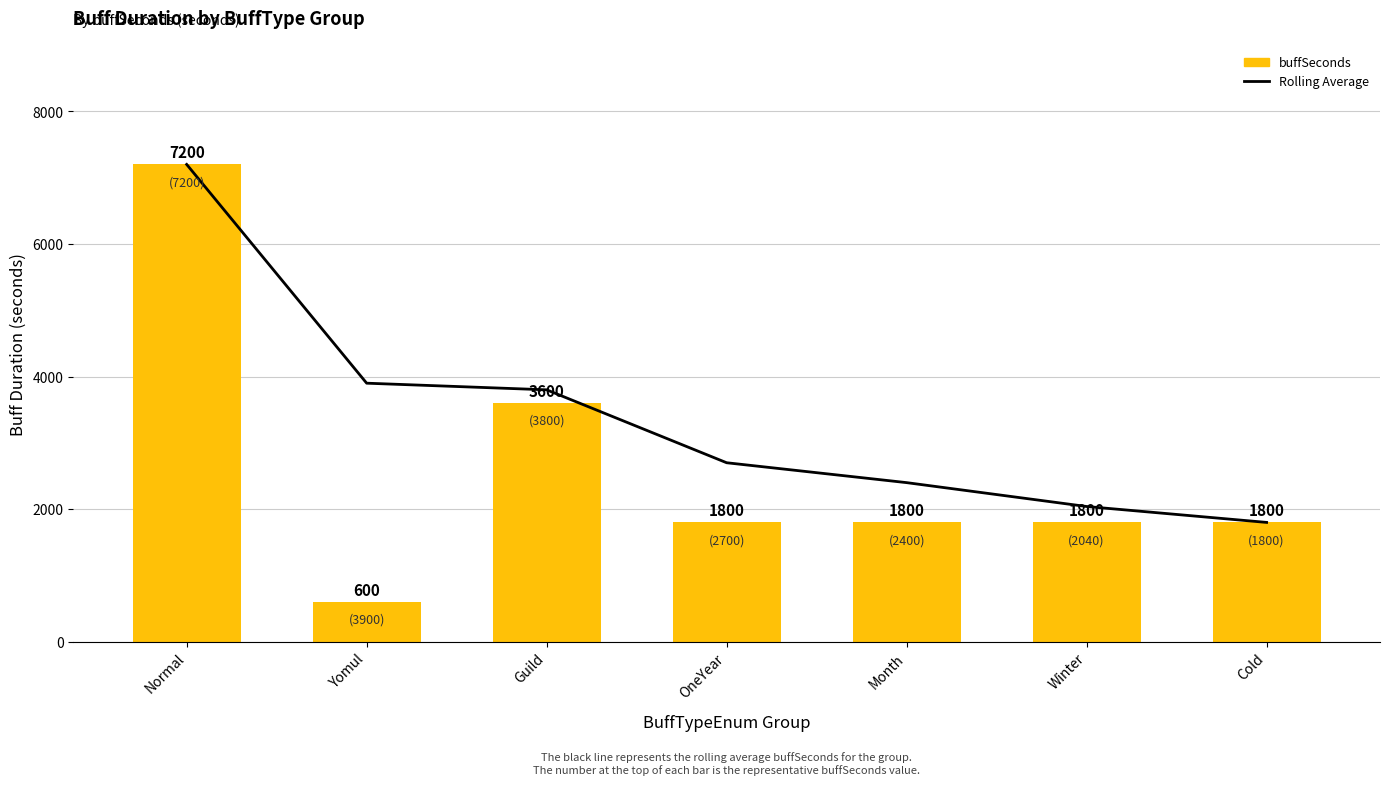

How many groups of bars are there?

7